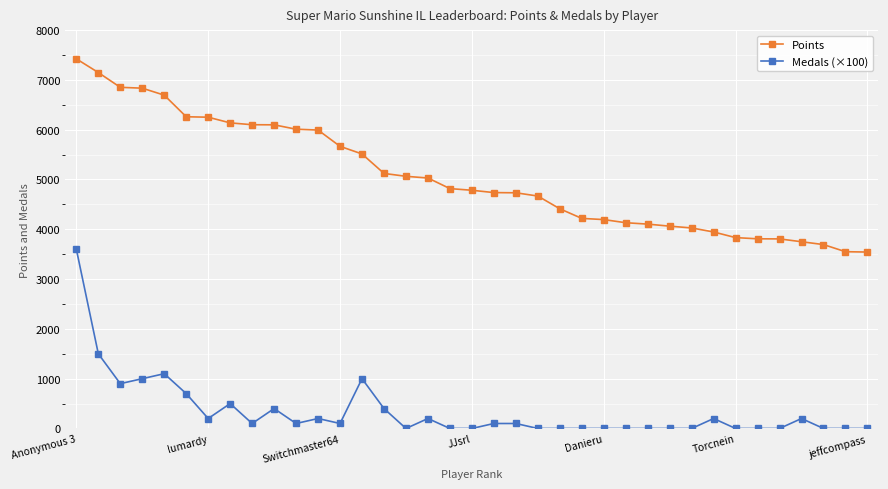

How many lines are shown in the chart?

2